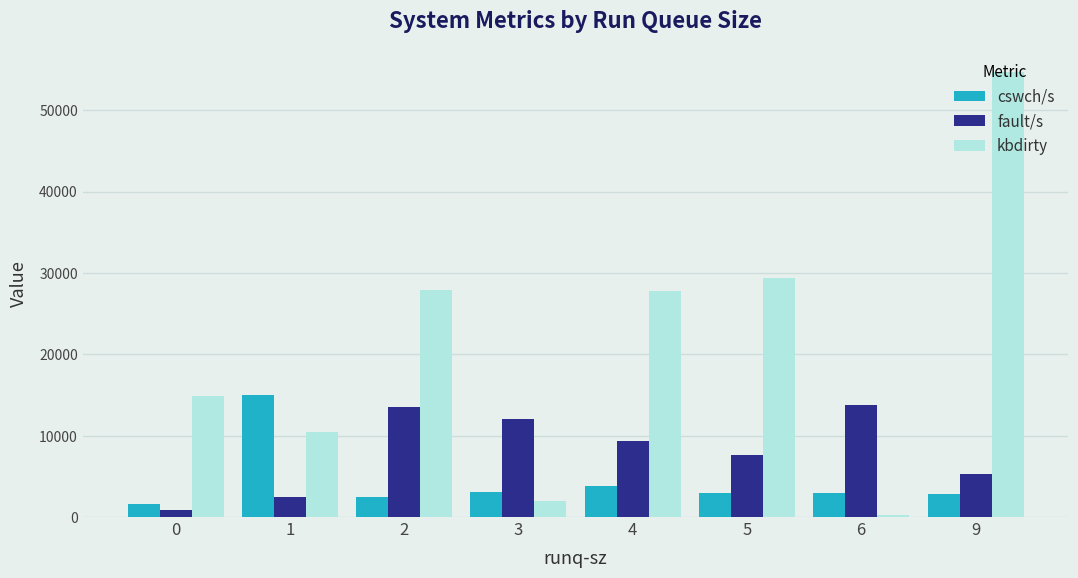

List the series in order of their overall mean, lowest first.

cswch/s, fault/s, kbdirty